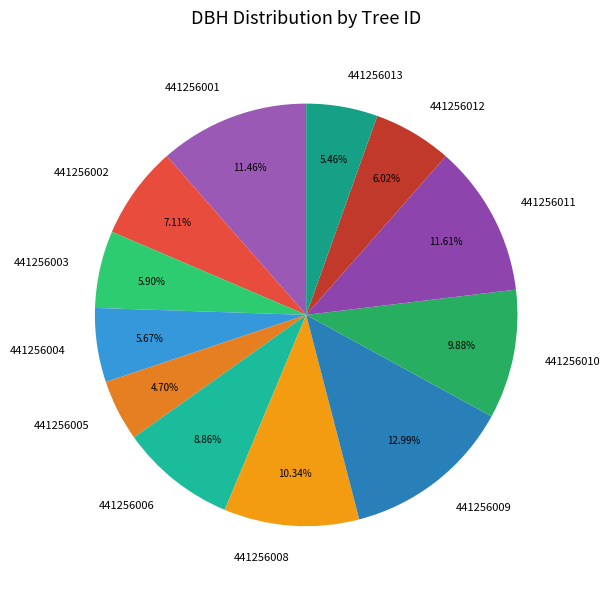

Is it true that 441256013 is 5% of the pie?

True